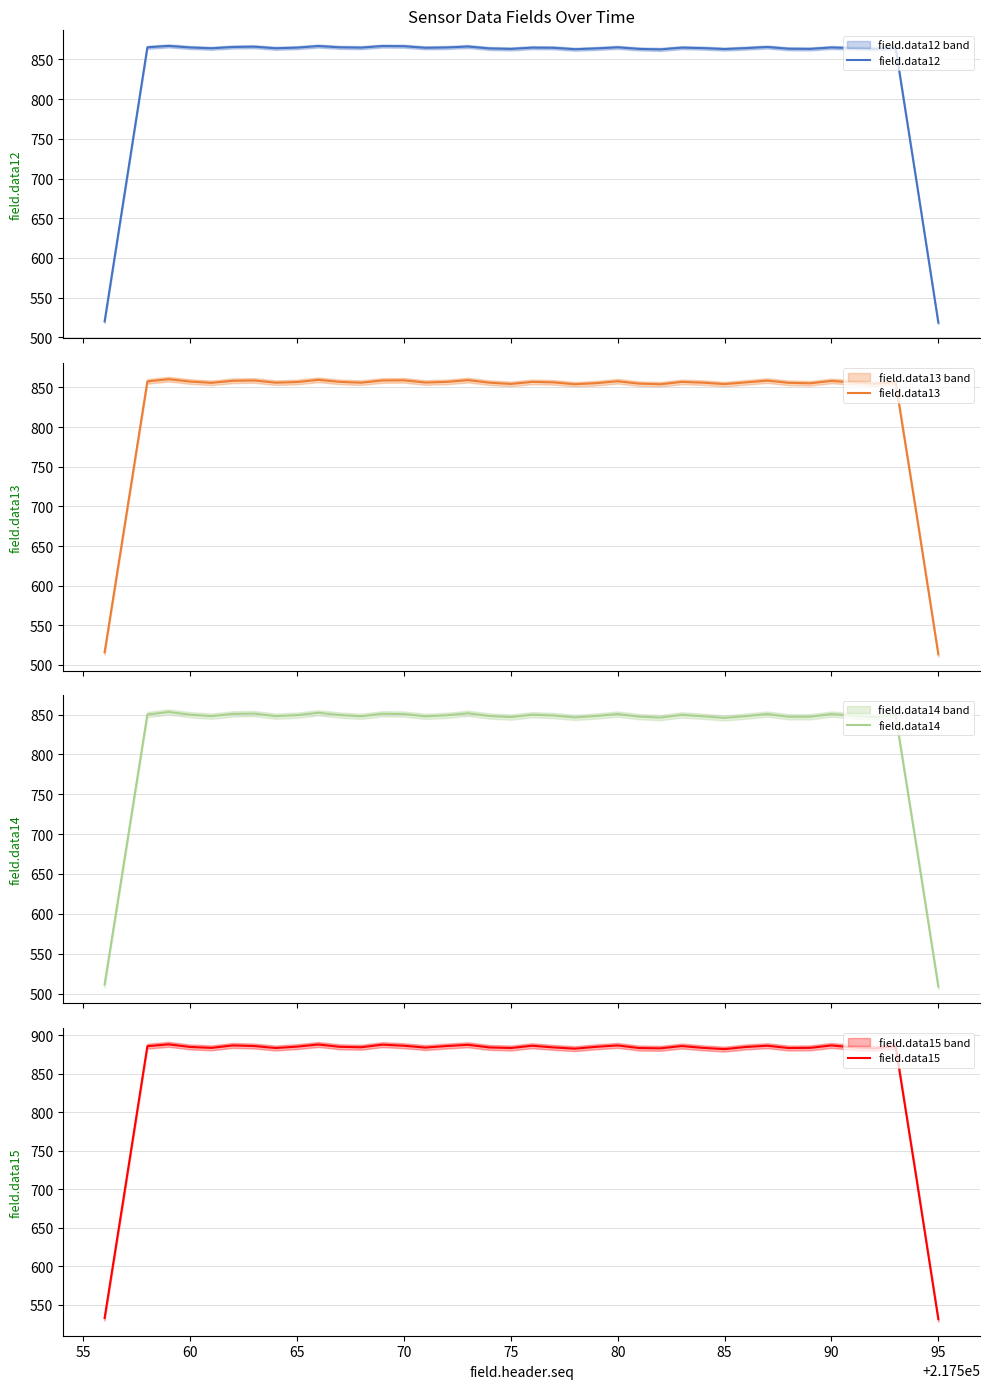

What is the maximum value for field.data12?

867.0